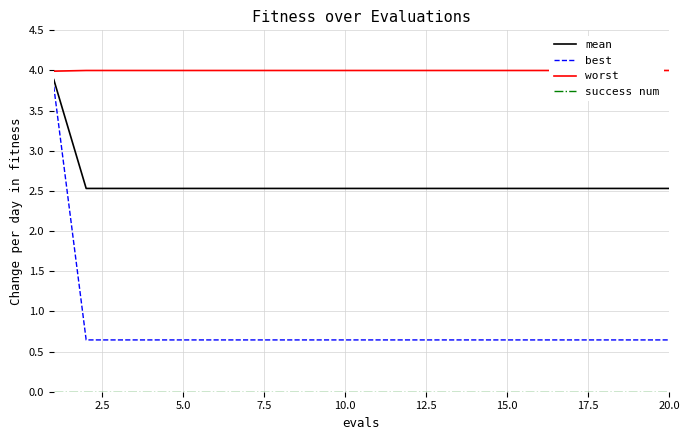

What is the minimum value for best?

0.6